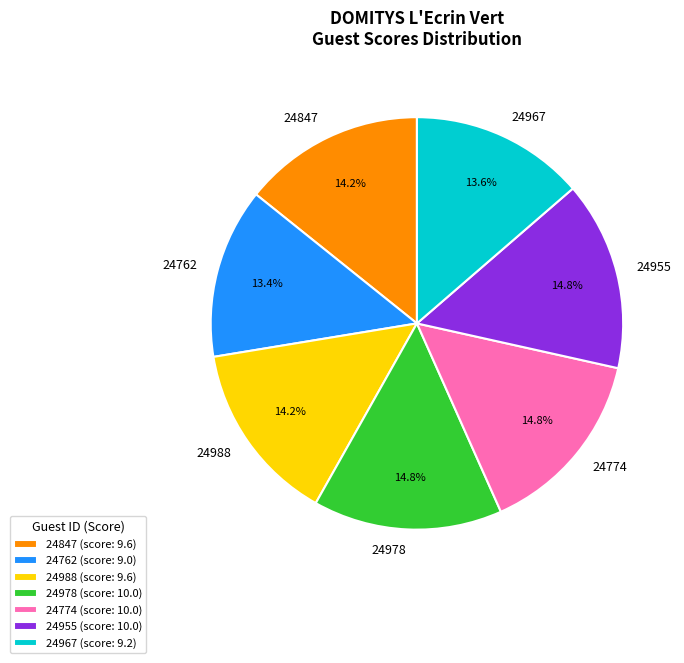

To the nearest percent, what percentage of the pie is 24774?

15%